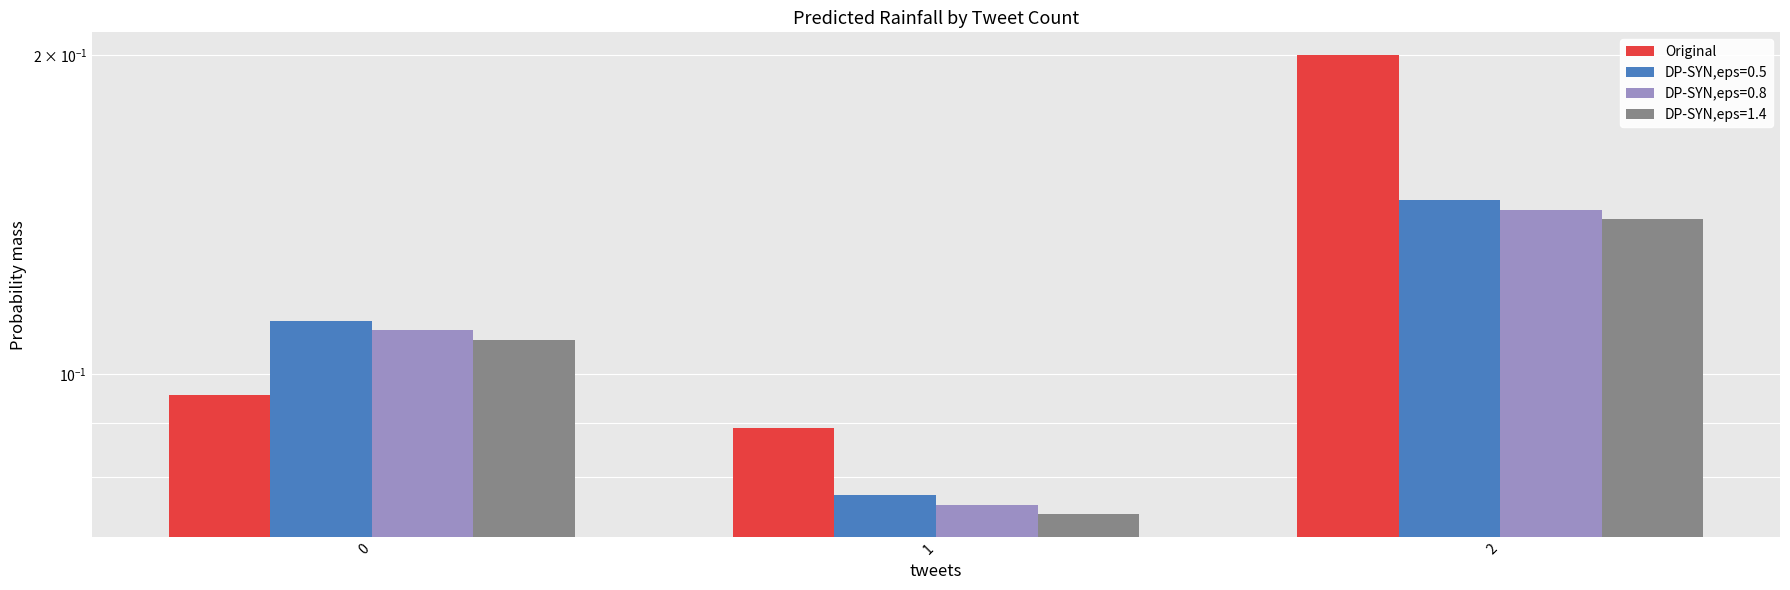

Does the chart contain any negative values?

No